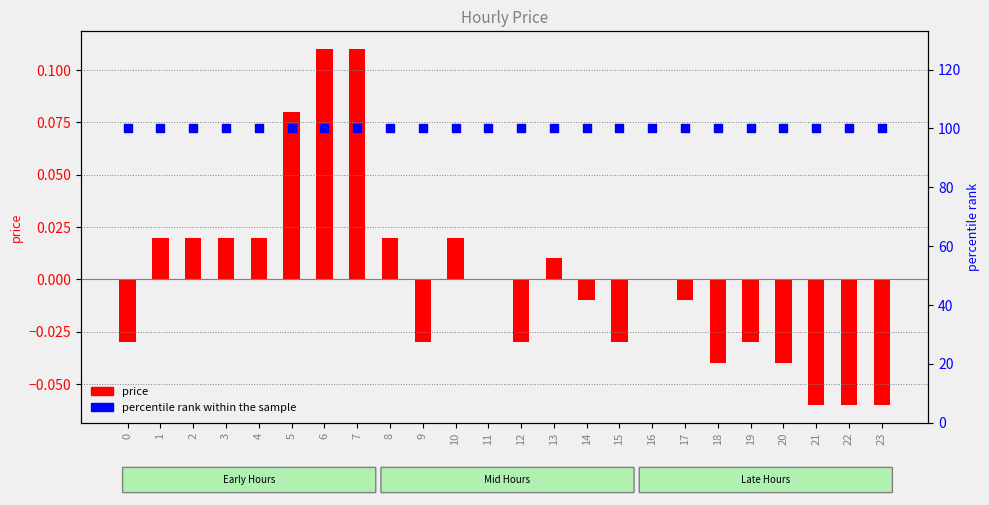

What are all the series names shown in the legend?

price, percentile rank within the sample